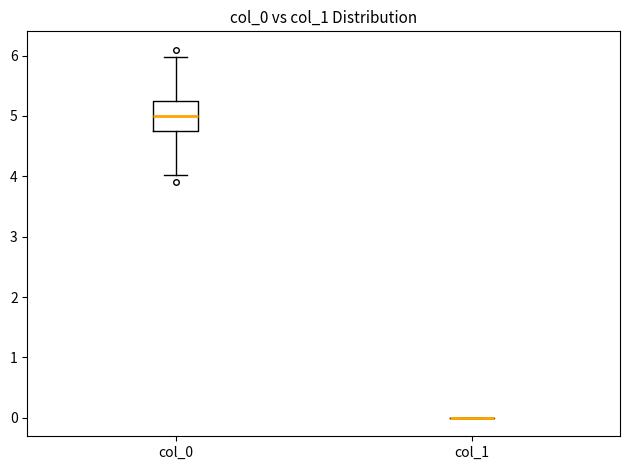

Reading left to right, transcribe this box plot: for each box, give where its median line is, the range the box spans, and where its two whiskers end, as read against the y-axis. The values are not printed on the chart, so give them approximately, as read against the axis.

col_0: median 5.0, box 4.8 to 5.2, whiskers 4.0 to 6.0
col_1: box collapsed to a line at 0.0, whiskers 0.0 to 0.0